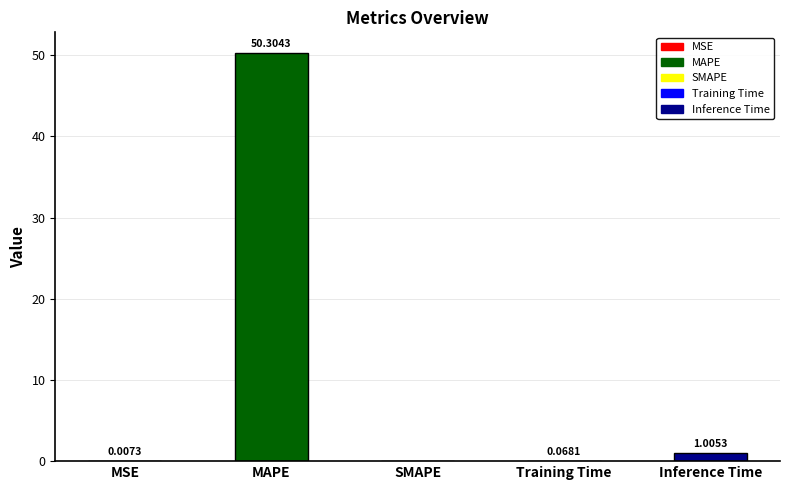

Which category has the highest value across all series?

MAPE